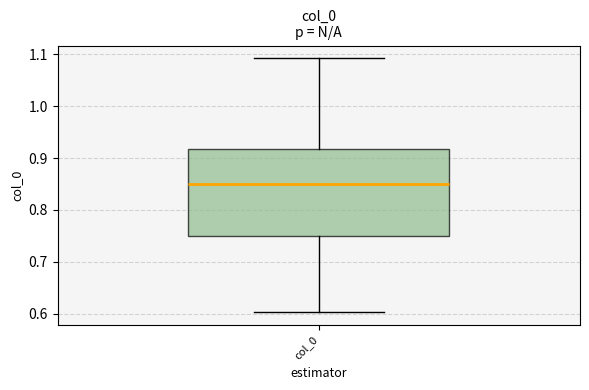

Read this box plot against the y-axis: the position of the median line, the range covered by the box, and the ends of both whiskers. The values are not printed on the chart, so give them approximately, as read against the axis.

median 0.85, box 0.75 to 0.92, whiskers 0.60 to 1.09